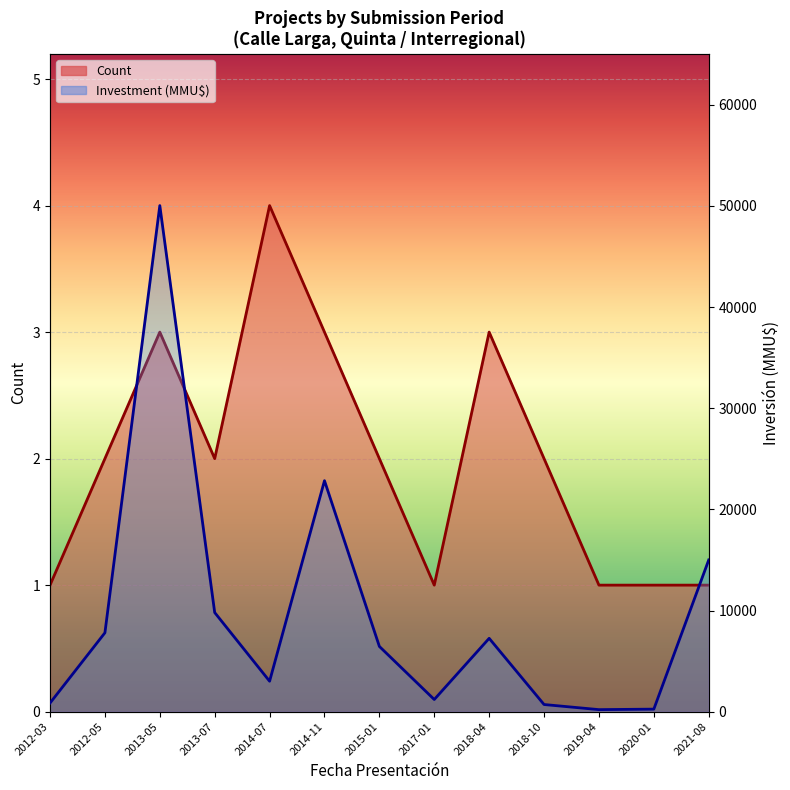

Reading left to right, extract all data points from this chart.

Count: 1	2	3	2	4	3	2	1	3	2	1	1	1
Investment (MMU$): 850	7800	50040	9800	3010	22837	6450	1200	7250	706	200	250	15000